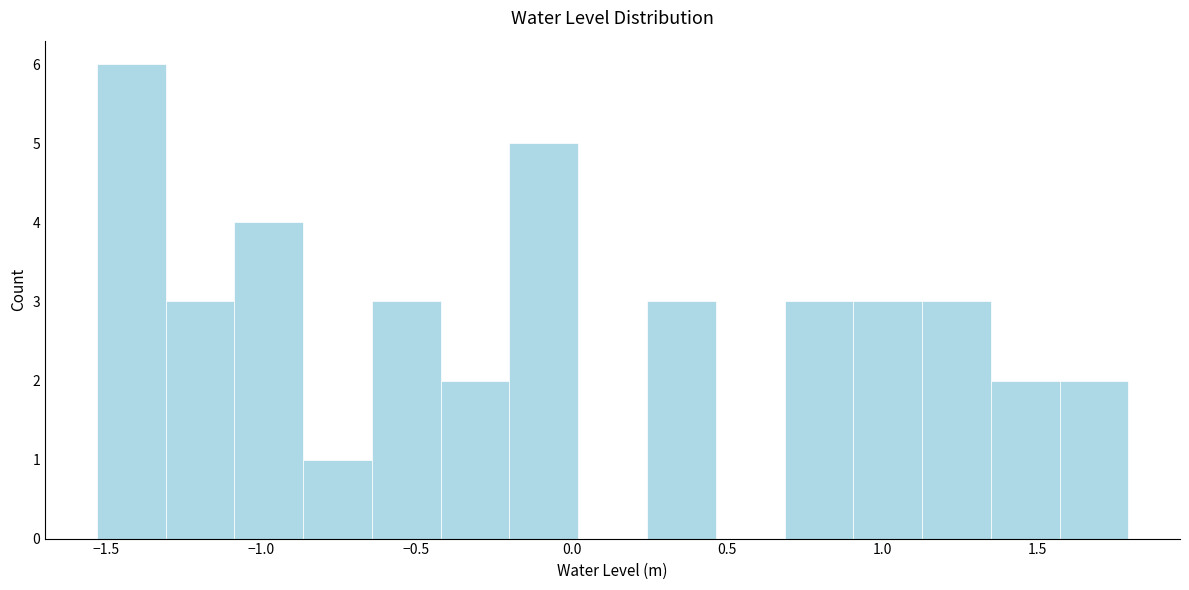

Reading left to right, transcribe this chart: for each bar, give the range it covers on the x-axis and its height. Neither the bar edges nor the heights are printed on the chart, so give them approximately, as read against the axes.

-1.55 to -1.30: 6
-1.30 to -1.10: 3
-1.10 to -0.85: 4
-0.85 to -0.65: 1
-0.65 to -0.40: 3
-0.40 to -0.20: 2
-0.20 to 0.00: 5
0.00 to 0.25: 0
0.25 to 0.45: 3
0.45 to 0.70: 0
0.70 to 0.90: 3
0.90 to 1.15: 3
1.15 to 1.35: 3
1.35 to 1.55: 2
1.55 to 1.80: 2